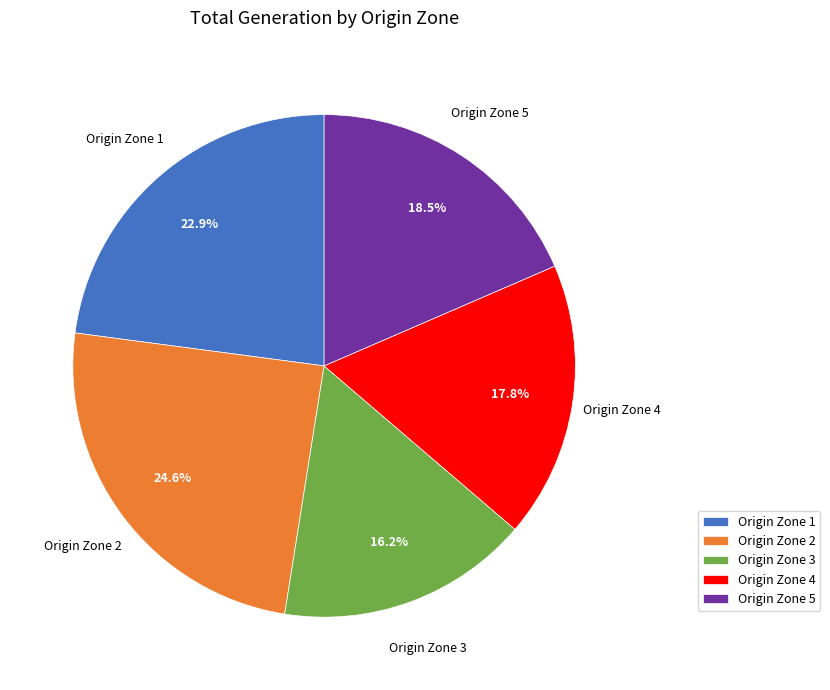

How many segments does this pie chart have?

5